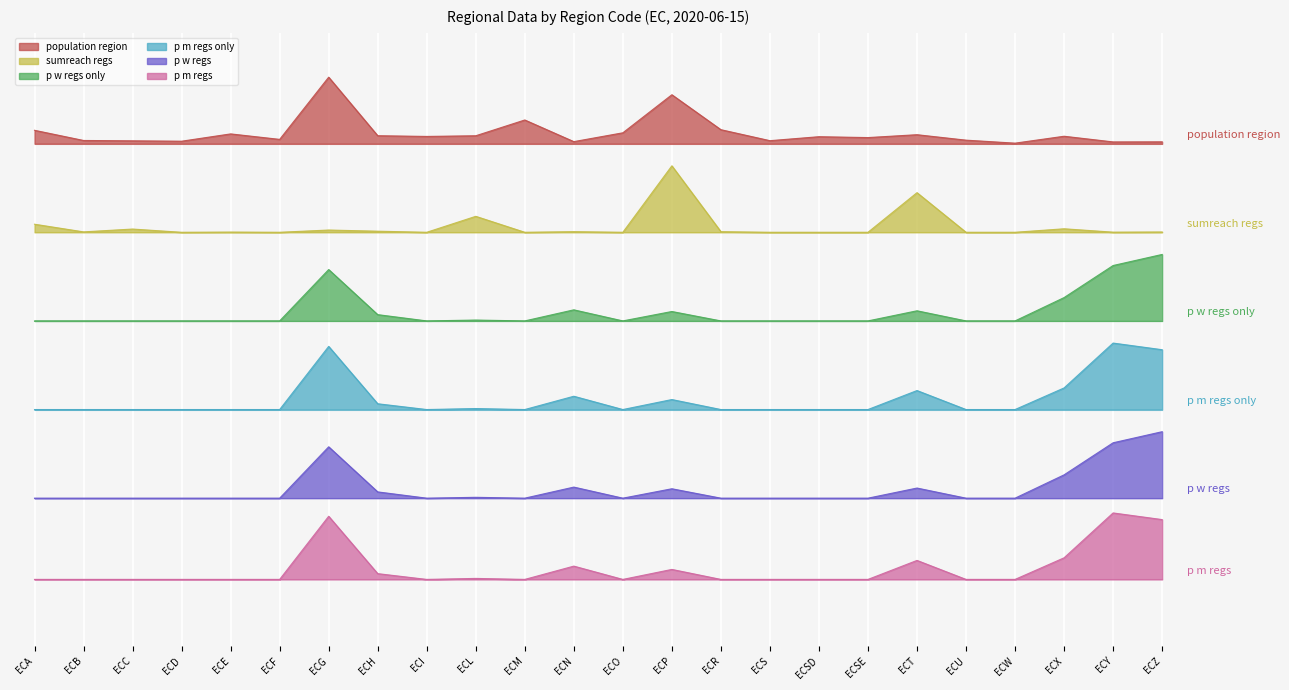

How many lines are shown in the chart?

6